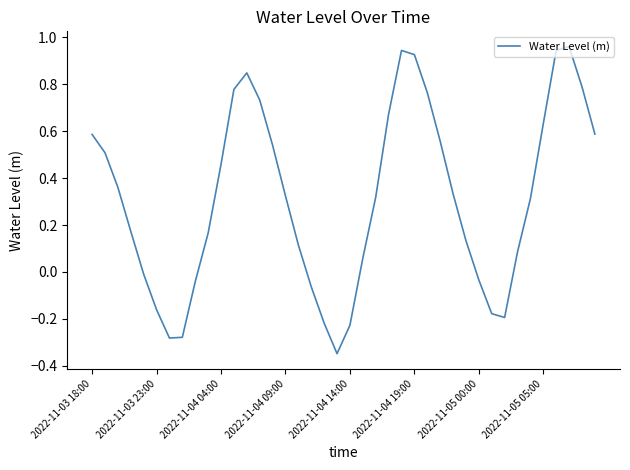

What is the difference between the maximum and minimum values?

1.3